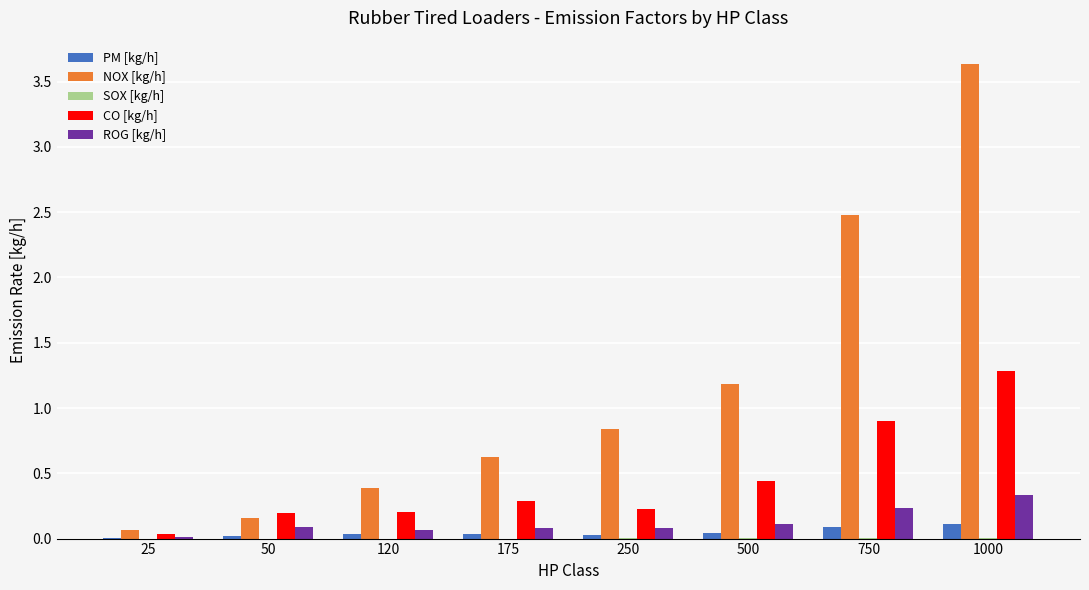

What is the total value across all series at 1000?

5.4